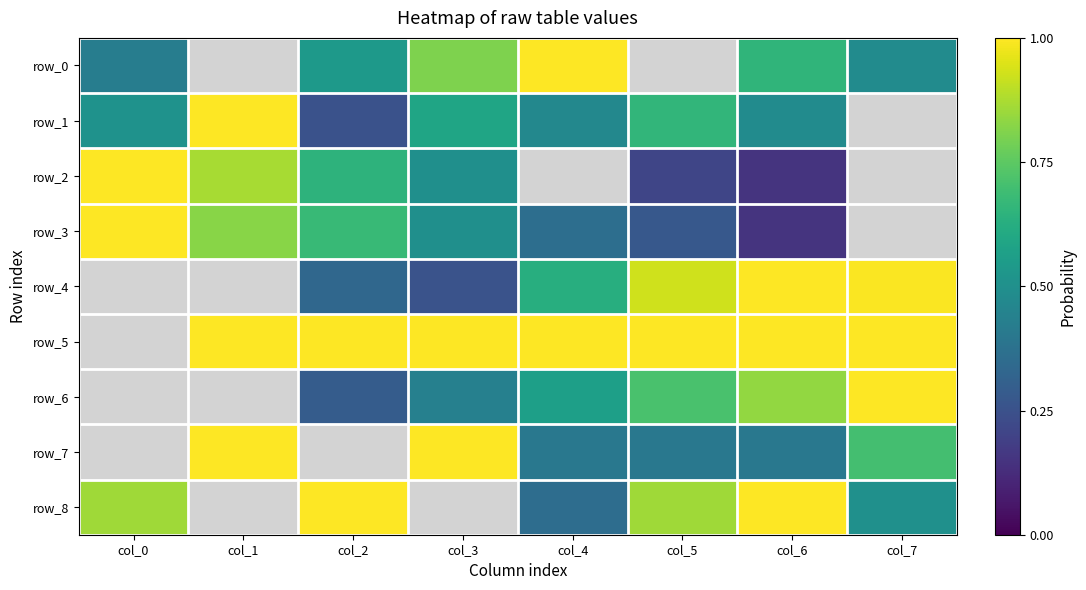

What is the highest value of the row_0 series?

1.0